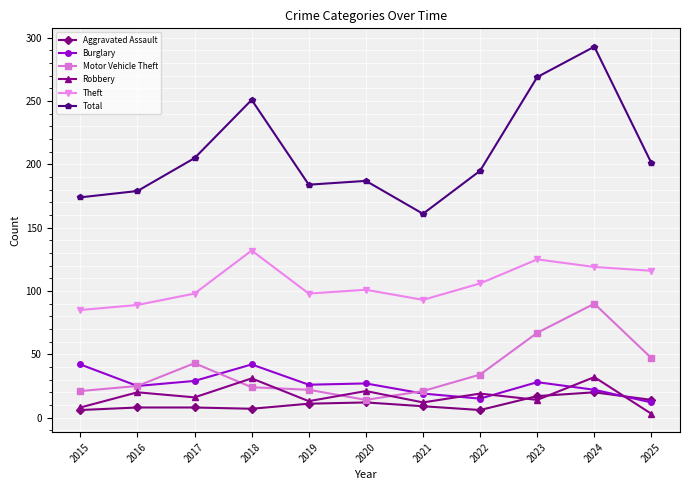

Which series changed the most between 2024 and 2025?

Total